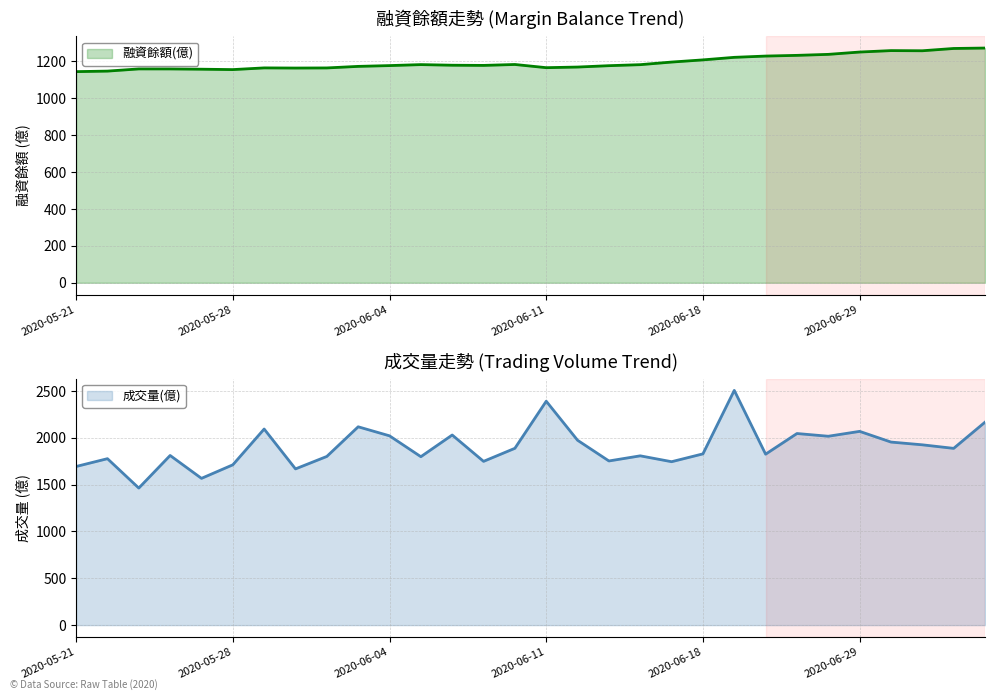

Reading left to right, what are all the values shown in this chart?

融資餘額(億): 2020-05-21=1143.8	2020-05-22=1146.6	2020-05-25=1158.5	2020-05-26=1158.4	2020-05-27=1156.9	2020-05-28=1154.8	2020-05-29=1164.0	2020-06-01=1163.2	2020-06-02=1163.8	2020-06-03=1172.2	2020-06-04=1176.5	2020-06-05=1181.8	2020-06-08=1178.5	2020-06-09=1177.5	2020-06-10=1182.5	2020-06-11=1165.2	2020-06-12=1168.6	2020-06-15=1176.0	2020-06-16=1181.5	2020-06-17=1195.6	2020-06-18=1207.4	2020-06-19=1221.2	2020-06-22=1228.1	2020-06-23=1231.9	2020-06-24=1237.3	2020-06-29=1249.9	2020-06-30=1257.7	2020-07-01=1256.8	2020-07-02=1269.2	2020-07-03=1271.5
成交量(億): 2020-05-21=1693.9	2020-05-22=1777.3	2020-05-25=1463.5	2020-05-26=1811.5	2020-05-27=1567.1	2020-05-28=1711.7	2020-05-29=2093.9	2020-06-01=1668.2	2020-06-02=1801.3	2020-06-03=2117.8	2020-06-04=2021.3	2020-06-05=1798.5	2020-06-08=2030.0	2020-06-09=1748.7	2020-06-10=1888.1	2020-06-11=2390.9	2020-06-12=1973.9	2020-06-15=1752.9	2020-06-16=1807.7	2020-06-17=1745.0	2020-06-18=1828.6	2020-06-19=2506.4	2020-06-22=1825.4	2020-06-23=2045.9	2020-06-24=2016.8	2020-06-29=2068.9	2020-06-30=1954.7	2020-07-01=1925.3	2020-07-02=1887.4	2020-07-03=2167.0